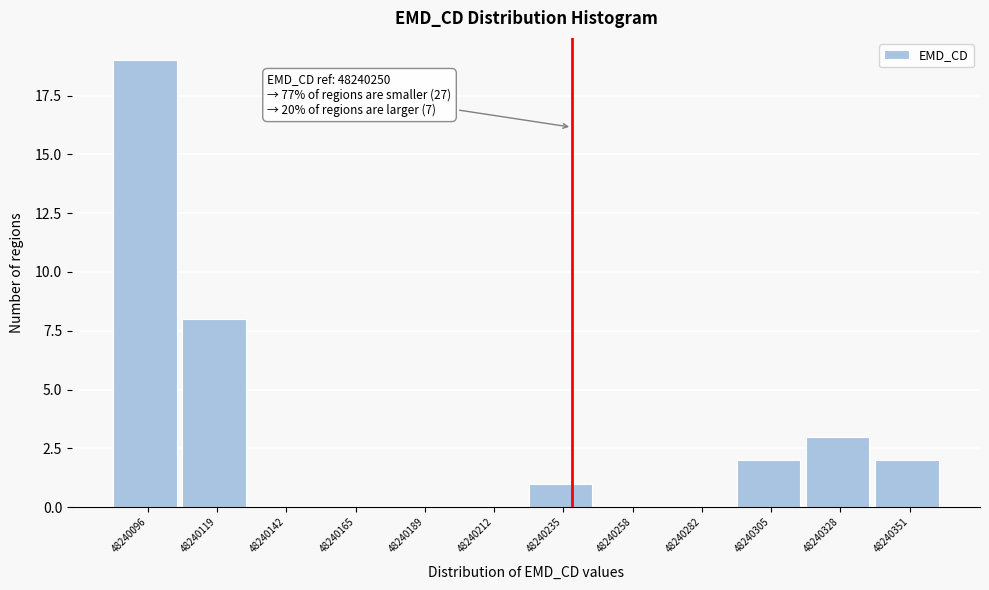

Reading left to right, extract all data points from this chart.

48240096=19	48240119=8	48240142=0	48240165=0	48240189=0	48240212=0	48240235=1	48240258=0	48240282=0	48240305=2	48240328=3	48240351=2